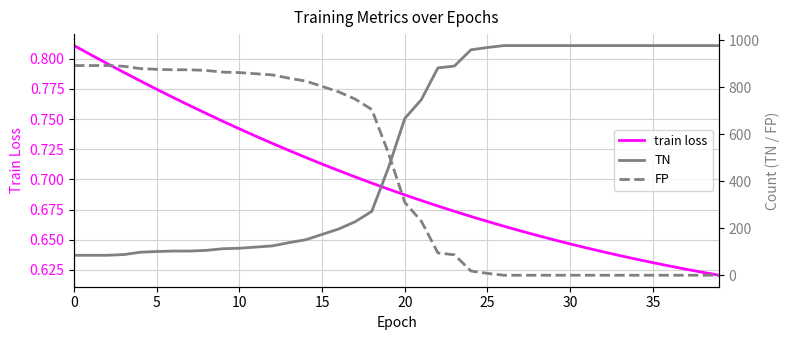

The value of FP at 37 is 0.0. True or false?

True